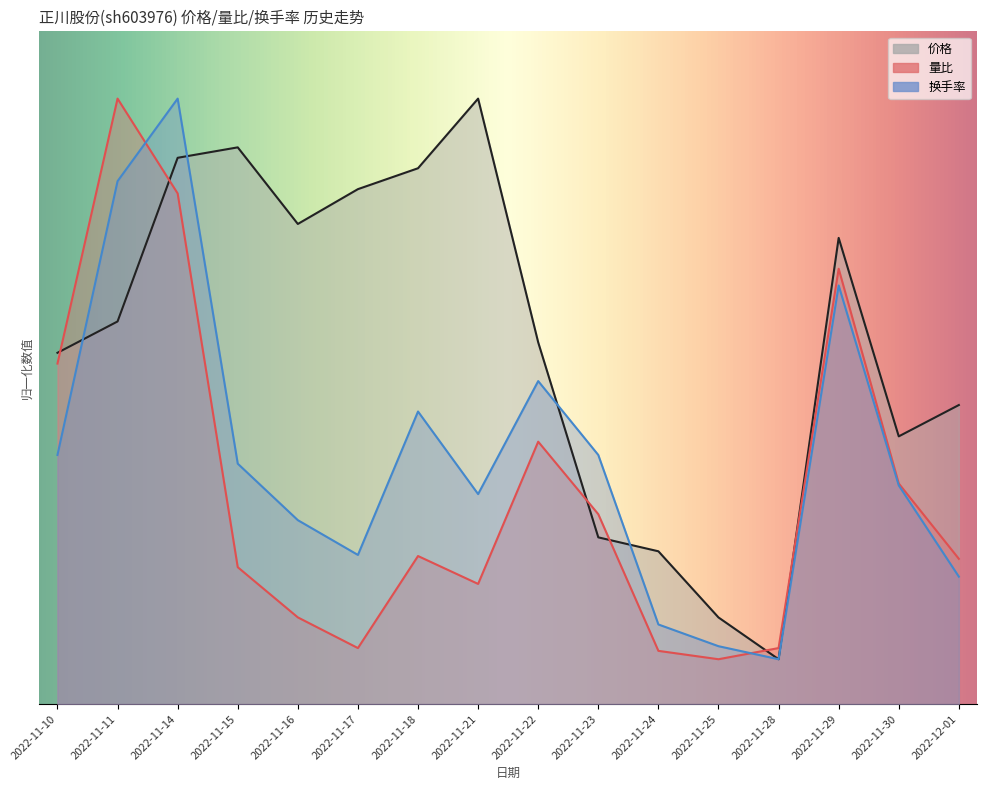

What is the difference between the maximum and minimum values in the 价格 series?

25.0